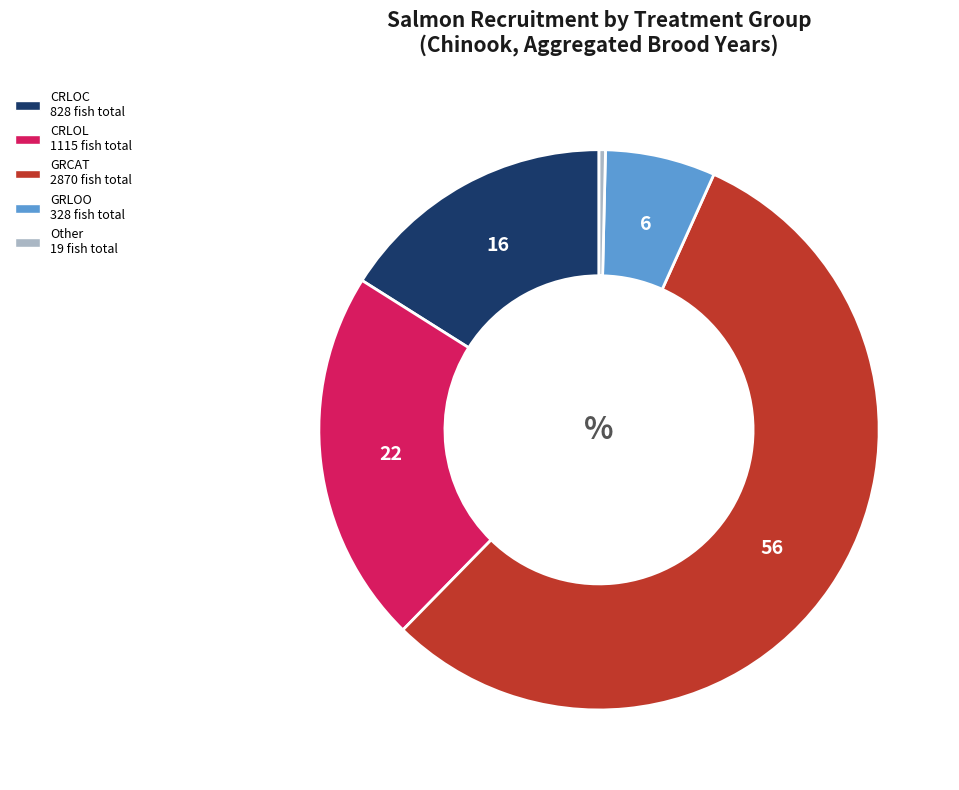

Does any single category account for the majority?

Yes